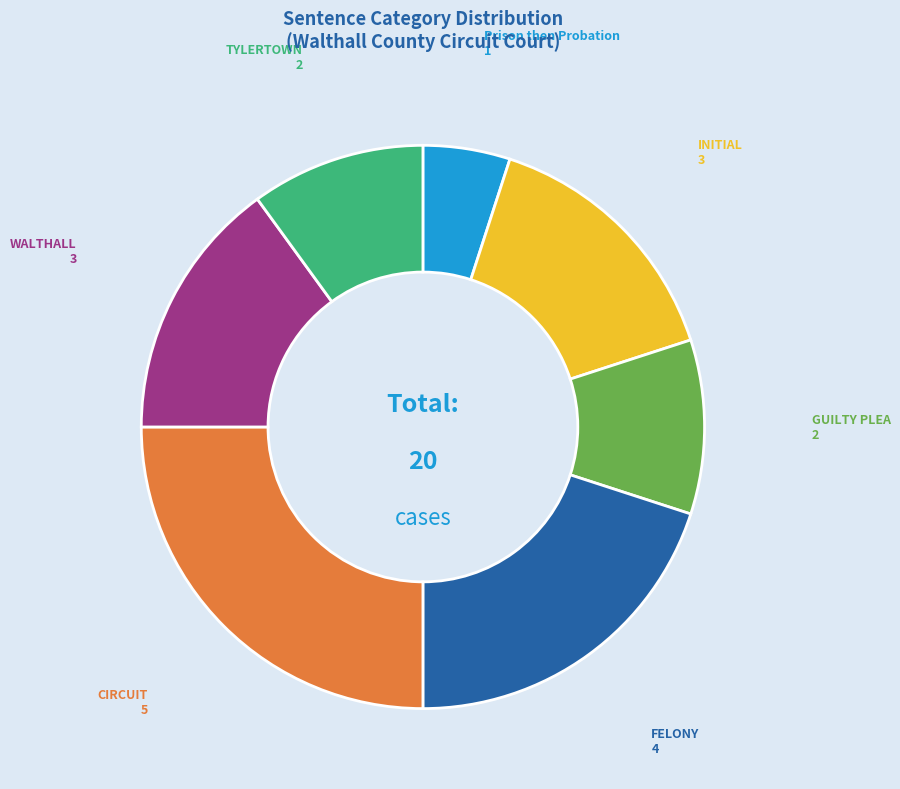

Do TYLERTOWN and Prison then Probation together represent more than half of the pie?

No